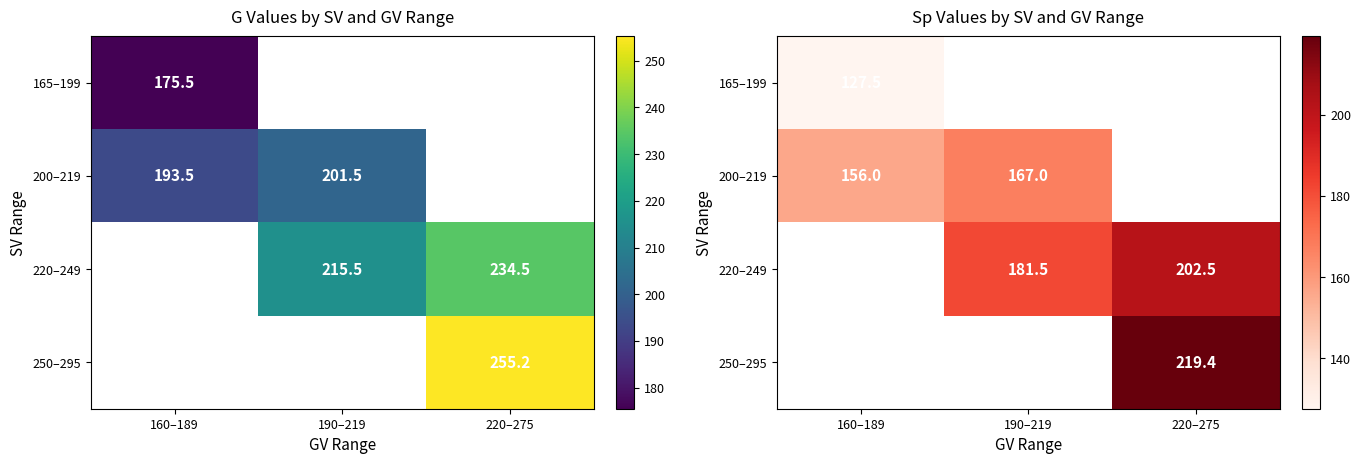

Count the number of data series in this chart.

4